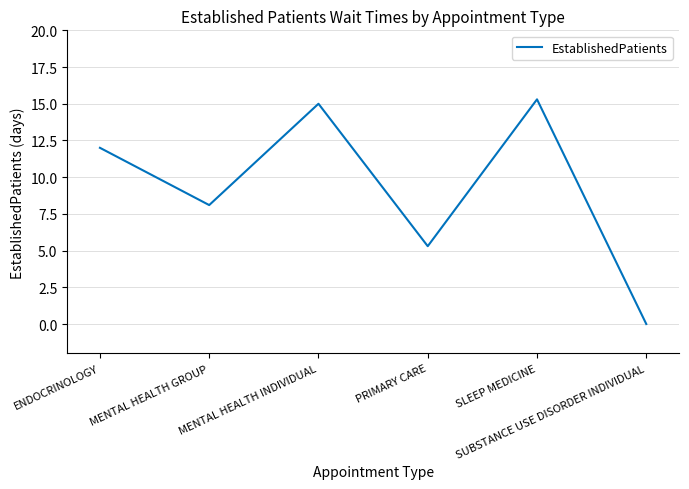

What is the change in value from ENDOCRINOLOGY to MENTAL HEALTH GROUP?

-3.9